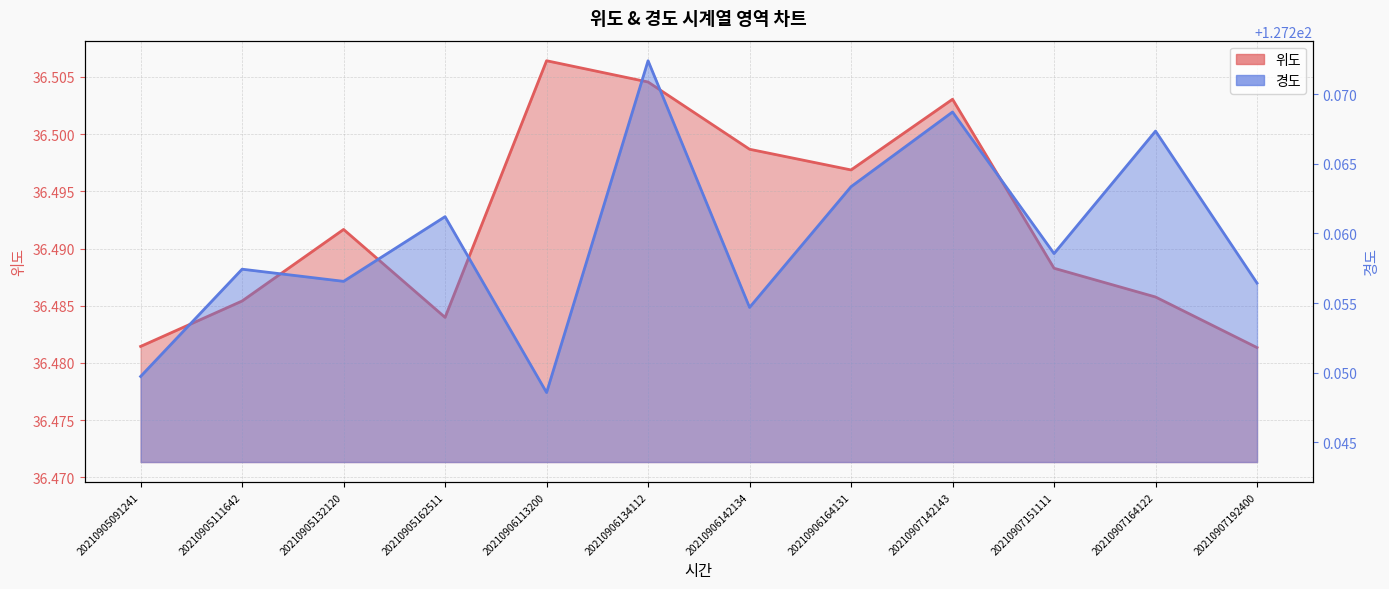

What are all the series names shown in the legend?

위도, 경도